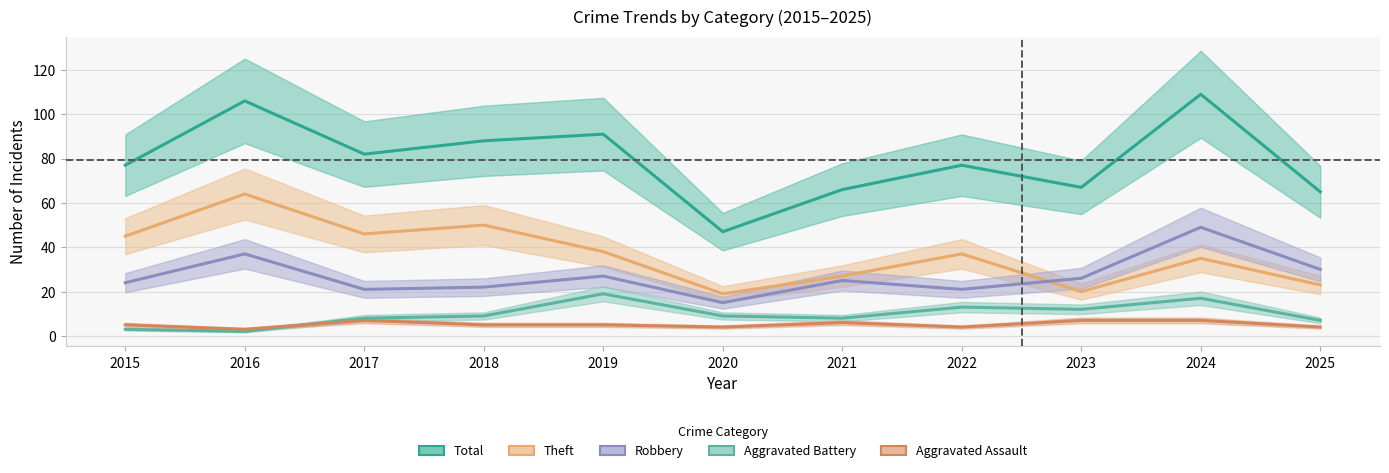

True or false: Aggravated Assault and Total cross at least once.

False